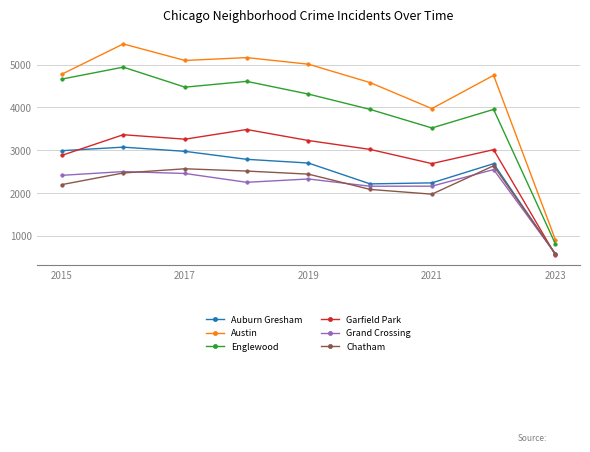

What is the difference between the maximum and second lowest values in the Garfield Park series?

796